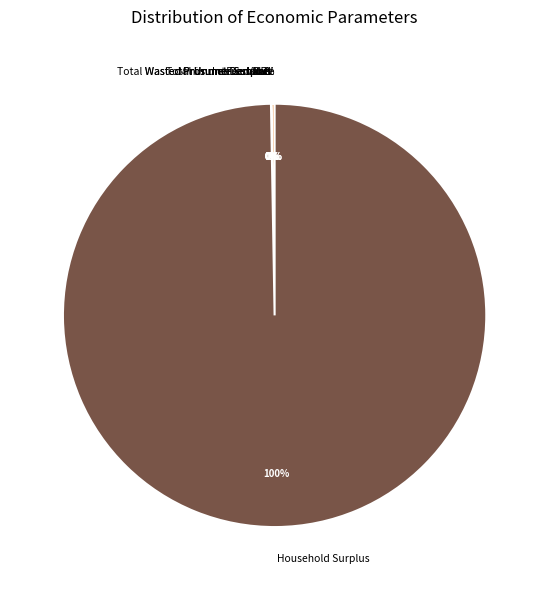

How many slices are in this pie chart?

9